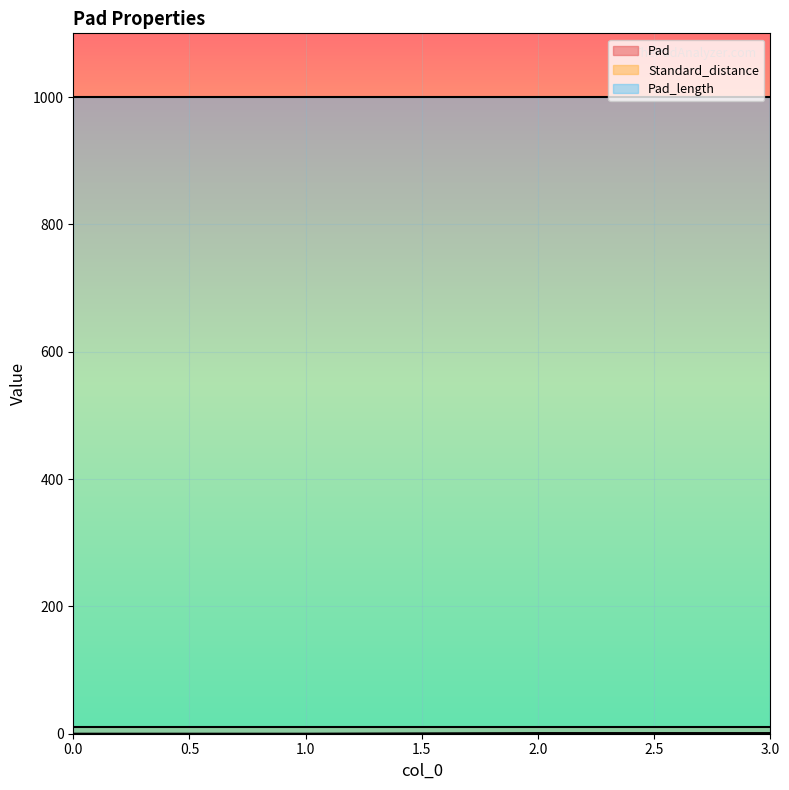

How many positive values does the Pad series have?

2